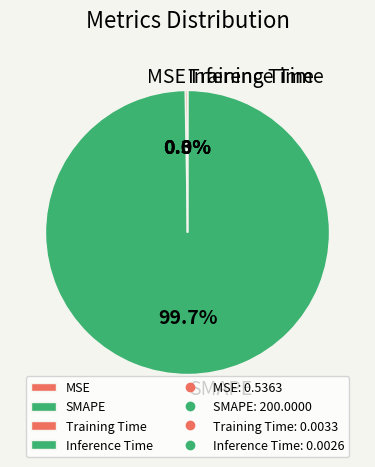

The SMAPE slice represents 100% of the pie. True or false?

True